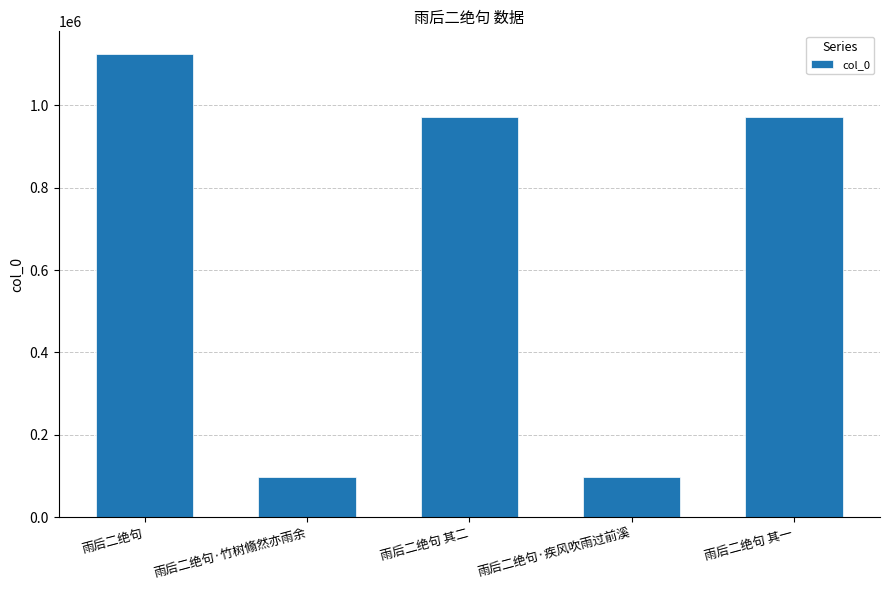

How many bars are there in total?

5